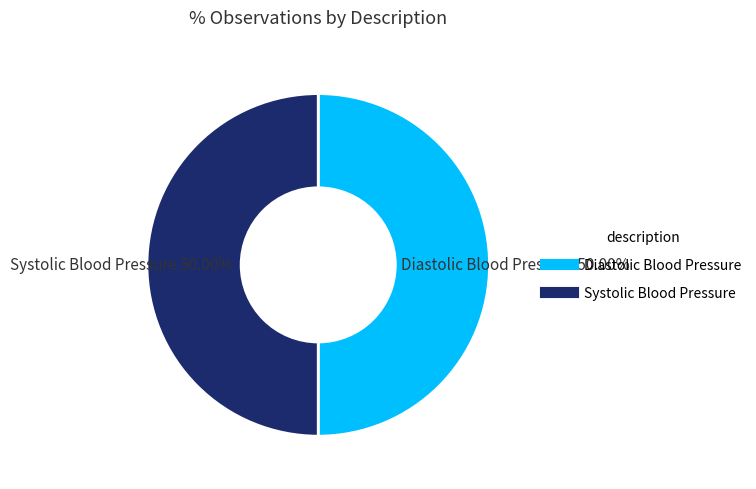

What portion of the pie excludes Systolic Blood Pressure?

50.0%